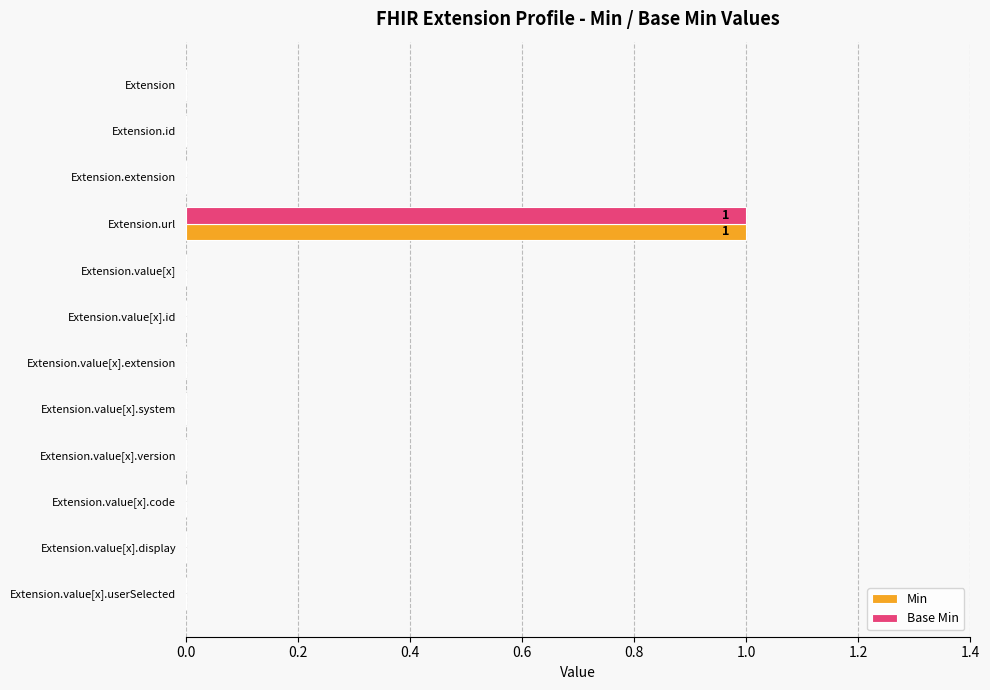

Which label corresponds to the largest value in the chart?

Extension.url